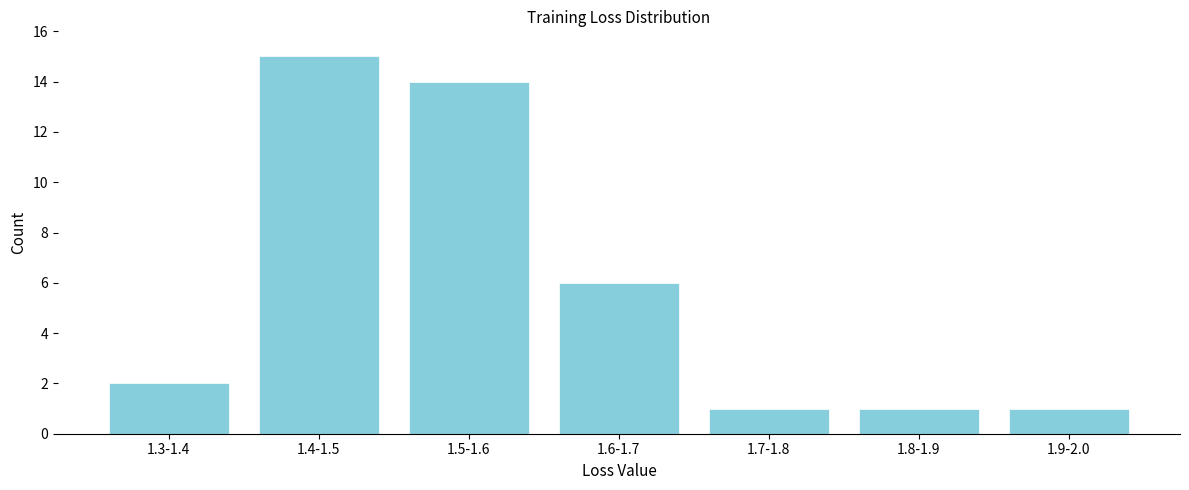

Reading right to left, extract all data points from this chart.

1.9-2.0=1	1.8-1.9=1	1.7-1.8=1	1.6-1.7=6	1.5-1.6=14	1.4-1.5=15	1.3-1.4=2